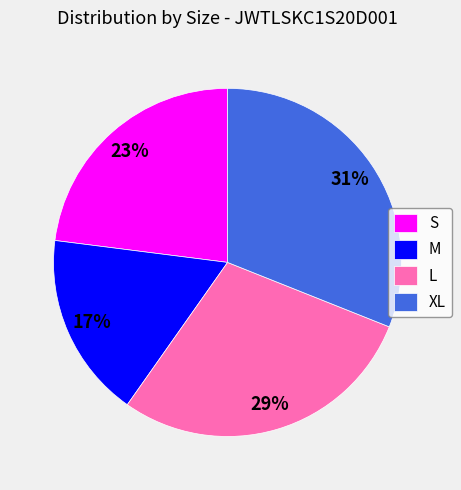

Count the number of slices in the pie.

4